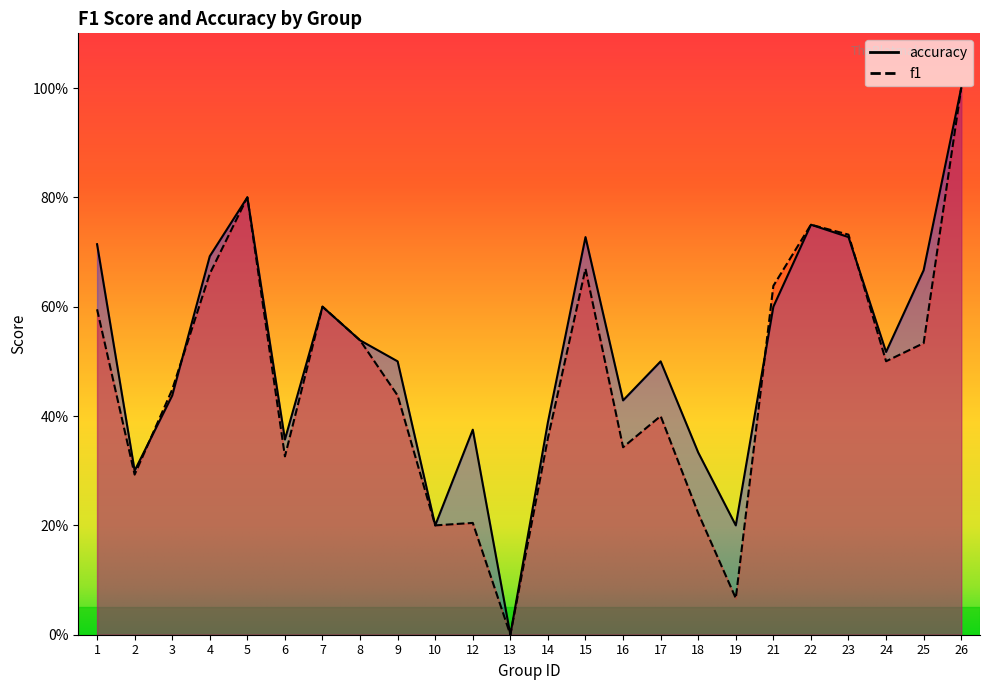

The value of f1 at 12 is 0.2. True or false?

True